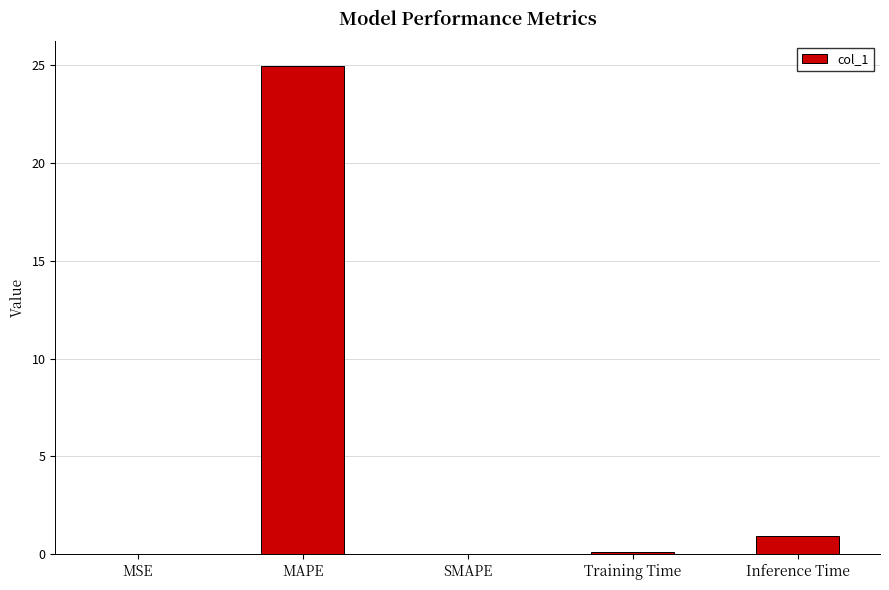

How many distinct data groups are displayed?

1